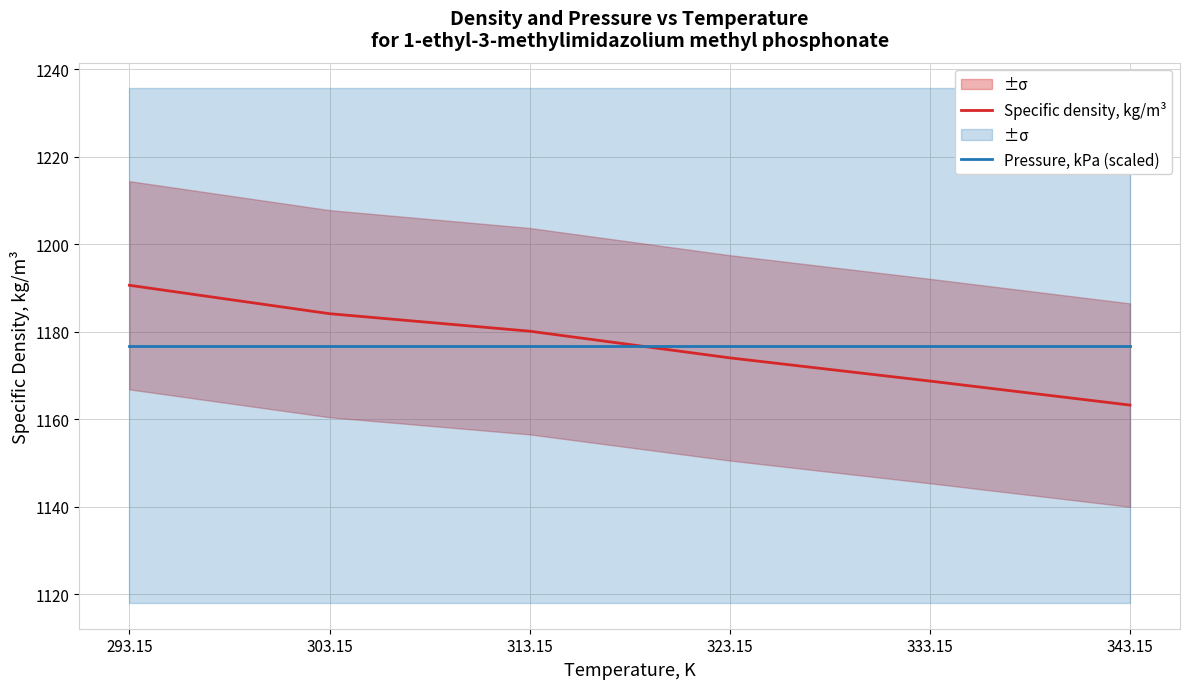

Between which two adjacent categories do Specific density, kg/m³ and Pressure, kPa (scaled) first intersect?

313.15 and 323.15